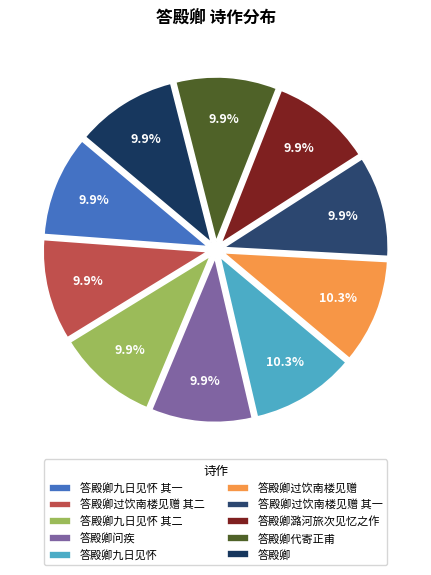

Is there any slice that represents more than half of the pie?

No